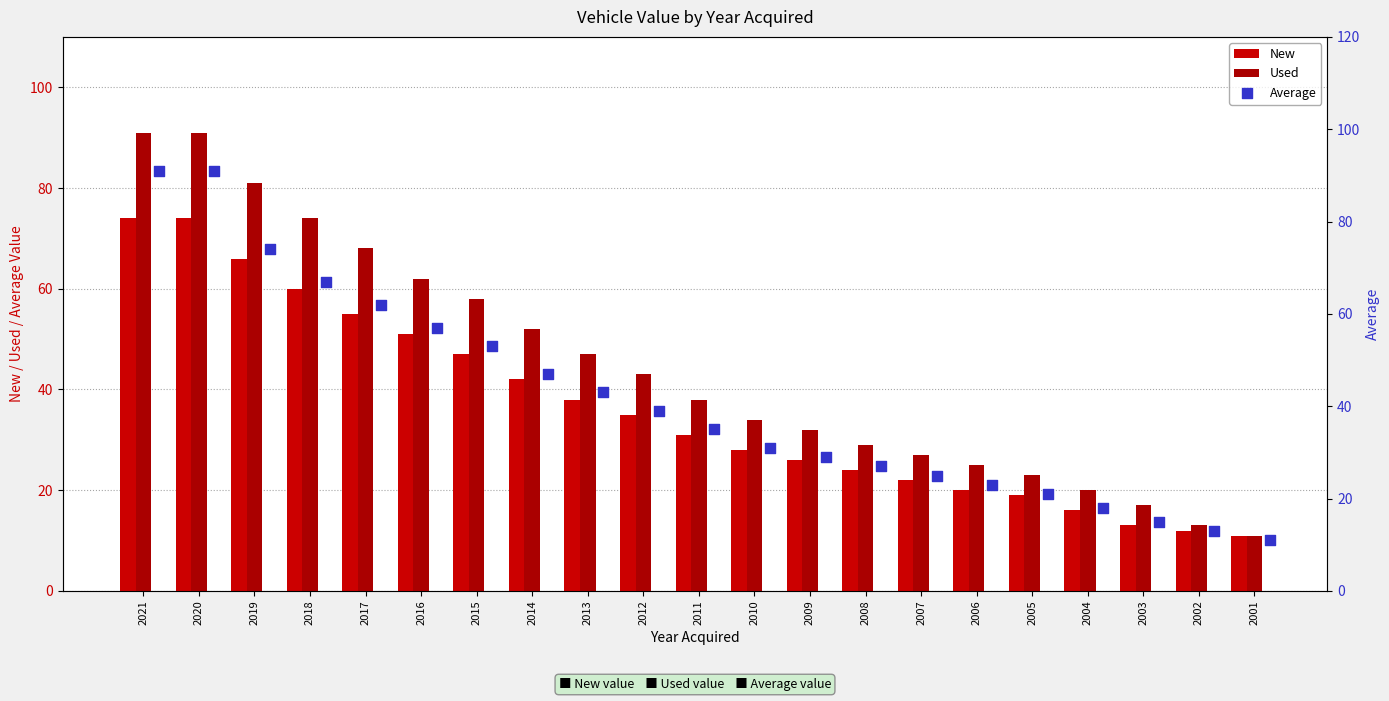

At which category is the sum across all series the highest?

2021